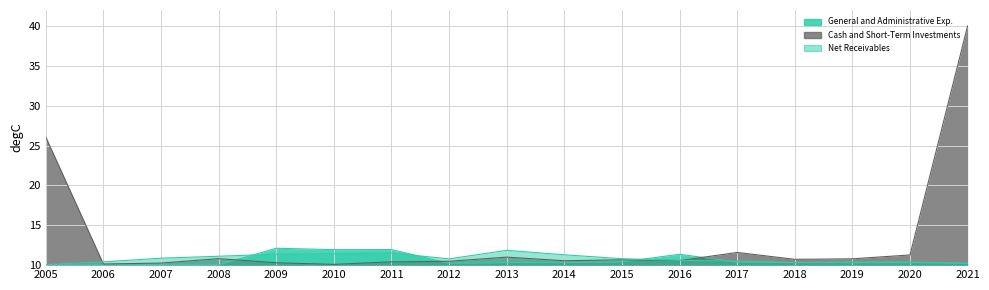

What is the difference between the maximum and minimum values in the General and Administrative Exp. series?

2.1